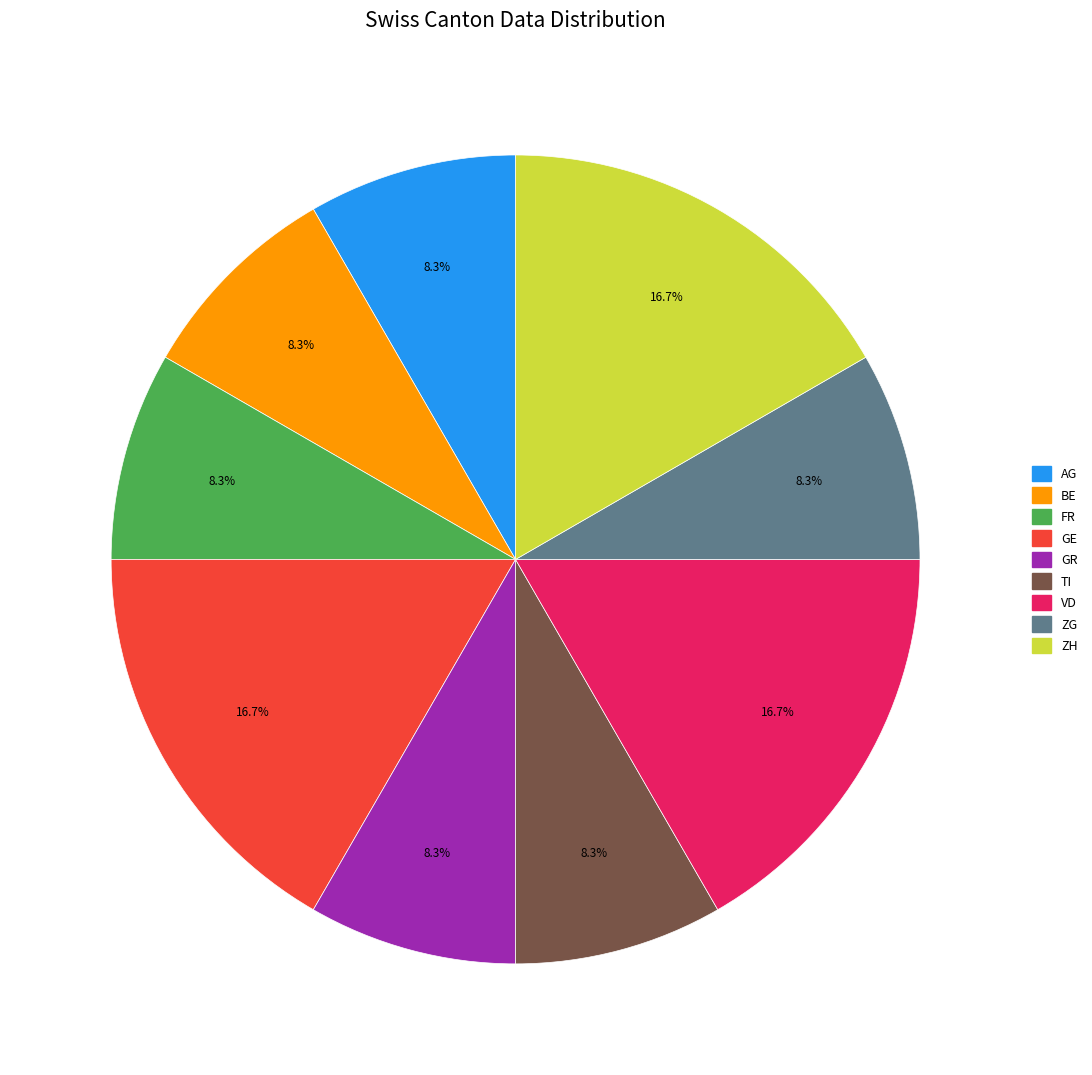

How many slices are in this pie chart?

9